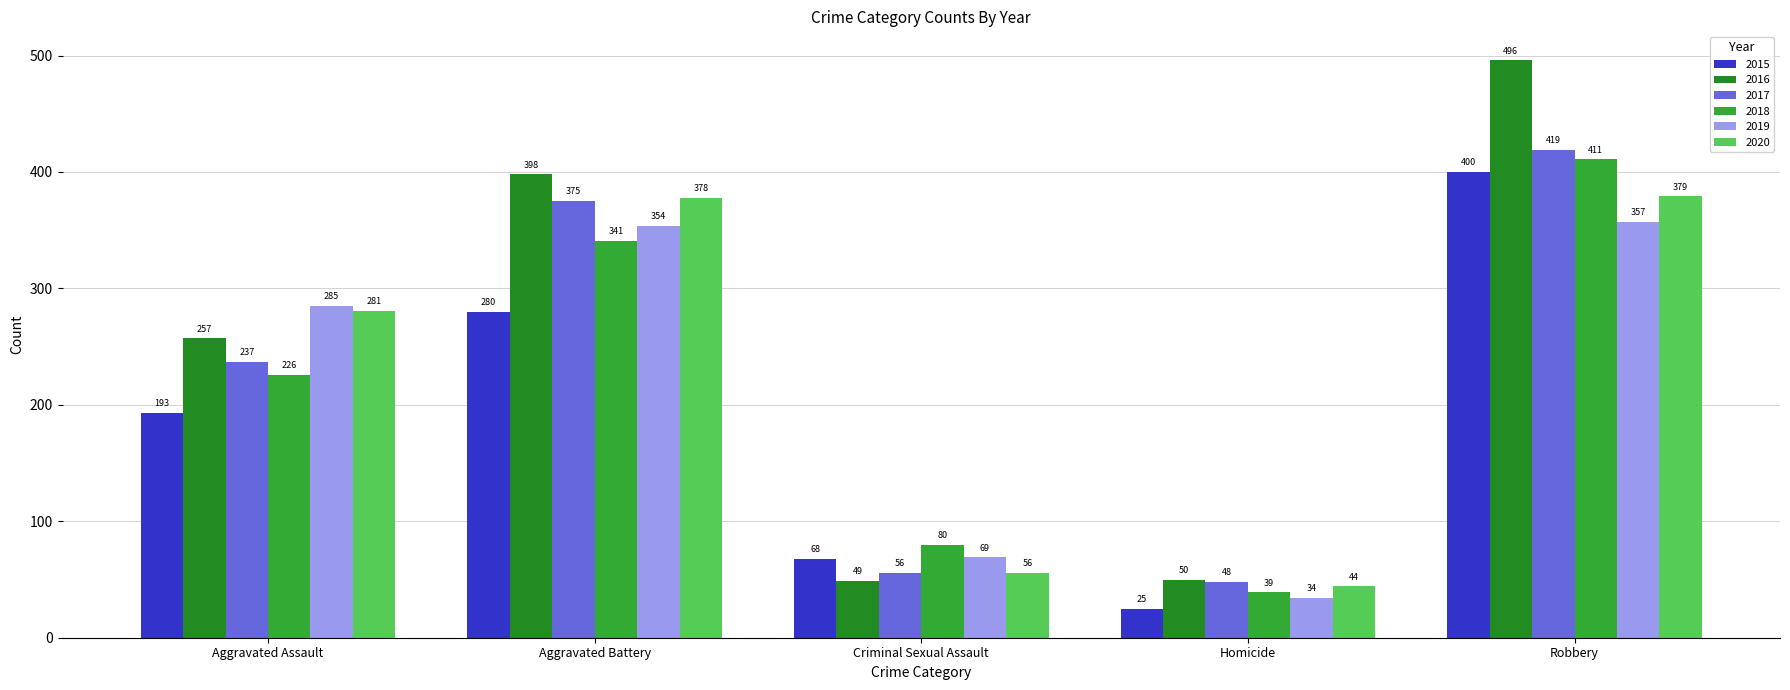

What is the label of the 3rd bar from the right?

Criminal Sexual Assault